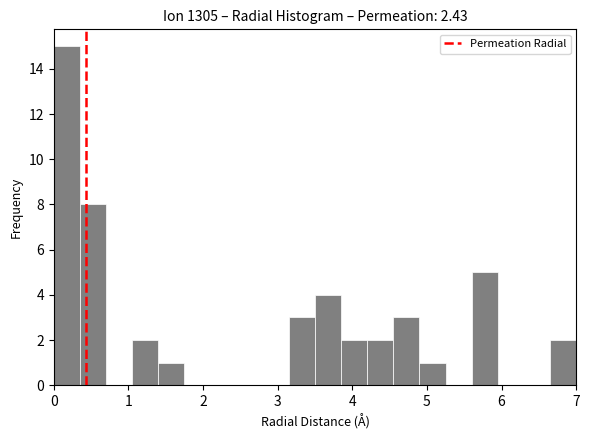

Around what value on the x-axis is the tallest bar? Give the approximate position of its centre, as read against the axis.

0.2